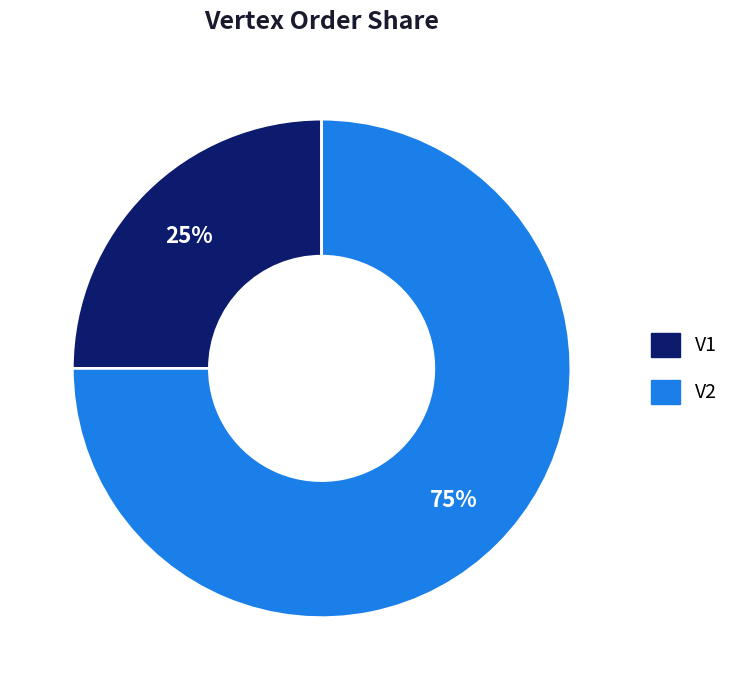

Rank the categories by value from highest to lowest.

V2, V1